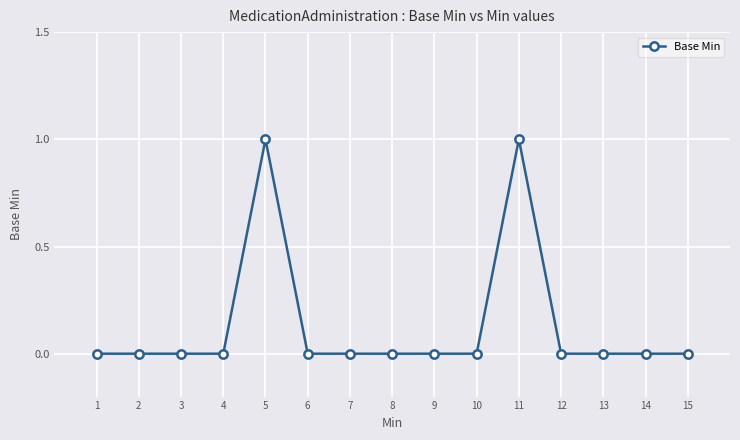

True or false: there are more than 1 points higher than both neighbors.

True